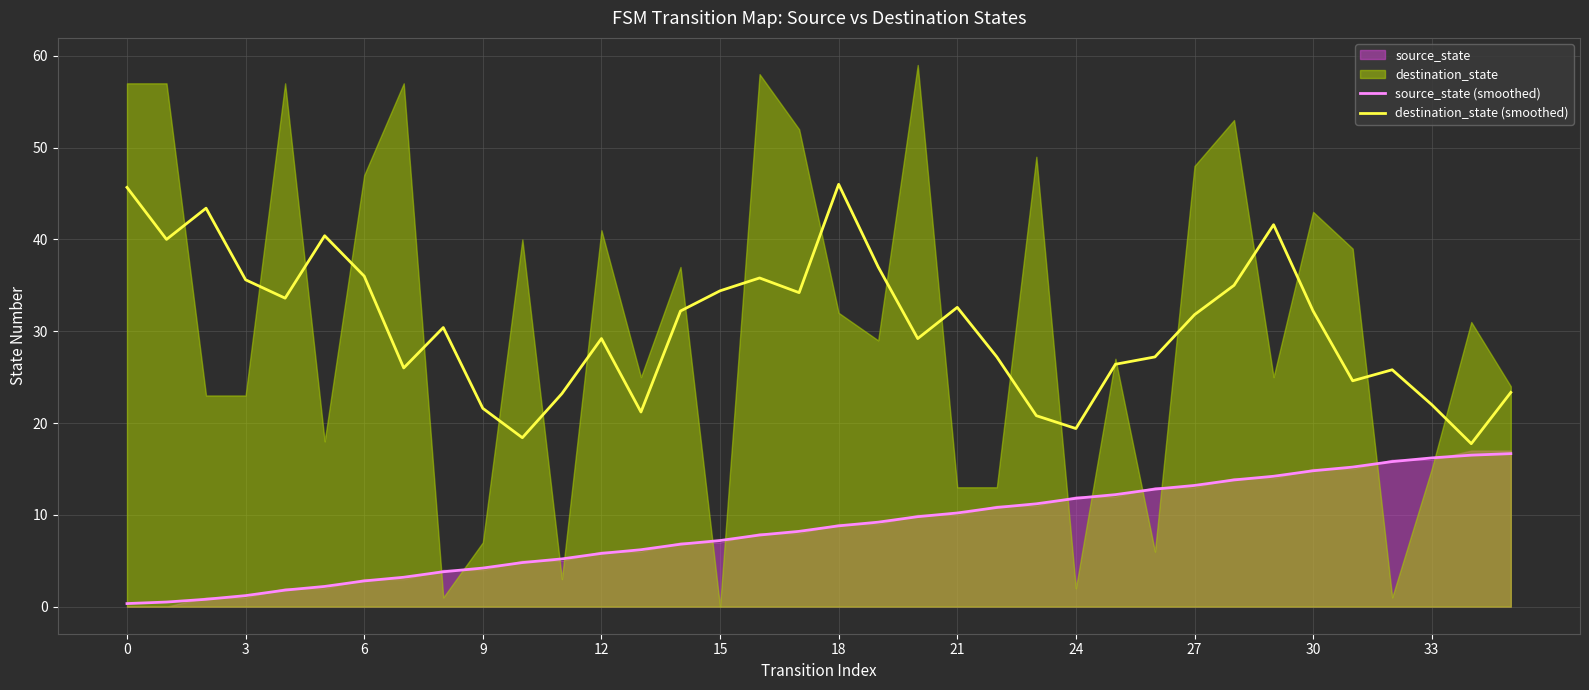

The source_state (smoothed) series shows 17.3 at 24. True or false?

False